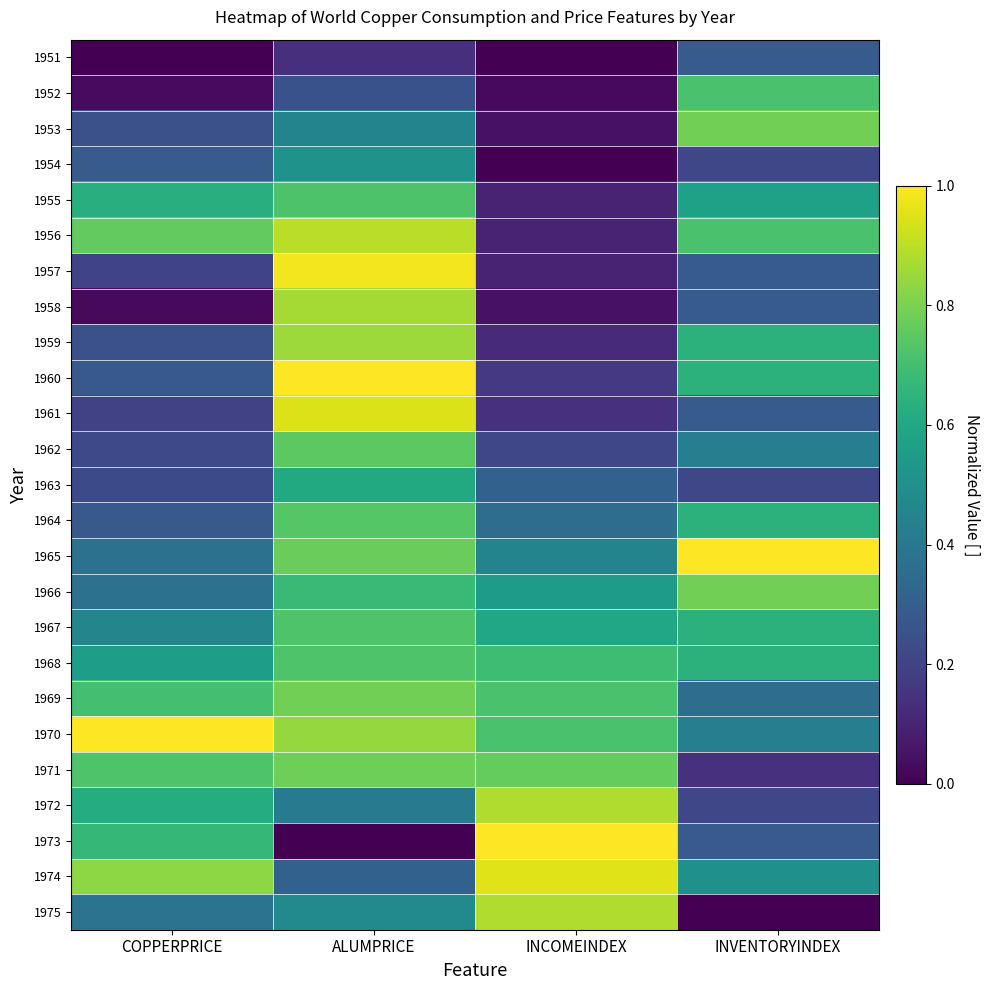

Reading right to left, list all the values displayed in this chart.

1951: INVENTORYINDEX=0.3	INCOMEINDEX=0.0	ALUMPRICE=0.1	COPPERPRICE=0.0
1952: INVENTORYINDEX=0.7	INCOMEINDEX=0.0	ALUMPRICE=0.3	COPPERPRICE=0.0
1953: INVENTORYINDEX=0.8	INCOMEINDEX=0.0	ALUMPRICE=0.5	COPPERPRICE=0.2
1954: INVENTORYINDEX=0.2	INCOMEINDEX=0.0	ALUMPRICE=0.5	COPPERPRICE=0.3
1955: INVENTORYINDEX=0.6	INCOMEINDEX=0.1	ALUMPRICE=0.7	COPPERPRICE=0.6
1956: INVENTORYINDEX=0.7	INCOMEINDEX=0.1	ALUMPRICE=0.9	COPPERPRICE=0.8
1957: INVENTORYINDEX=0.3	INCOMEINDEX=0.1	ALUMPRICE=1.0	COPPERPRICE=0.2
1958: INVENTORYINDEX=0.3	INCOMEINDEX=0.0	ALUMPRICE=0.9	COPPERPRICE=0.0
1959: INVENTORYINDEX=0.6	INCOMEINDEX=0.1	ALUMPRICE=0.9	COPPERPRICE=0.2
1960: INVENTORYINDEX=0.6	INCOMEINDEX=0.2	ALUMPRICE=1.0	COPPERPRICE=0.3
1961: INVENTORYINDEX=0.3	INCOMEINDEX=0.1	ALUMPRICE=0.9	COPPERPRICE=0.2
1962: INVENTORYINDEX=0.4	INCOMEINDEX=0.2	ALUMPRICE=0.7	COPPERPRICE=0.2
1963: INVENTORYINDEX=0.2	INCOMEINDEX=0.3	ALUMPRICE=0.6	COPPERPRICE=0.2
1964: INVENTORYINDEX=0.6	INCOMEINDEX=0.4	ALUMPRICE=0.7	COPPERPRICE=0.3
1965: INVENTORYINDEX=1.0	INCOMEINDEX=0.5	ALUMPRICE=0.8	COPPERPRICE=0.4
1966: INVENTORYINDEX=0.8	INCOMEINDEX=0.5	ALUMPRICE=0.7	COPPERPRICE=0.4
1967: INVENTORYINDEX=0.6	INCOMEINDEX=0.6	ALUMPRICE=0.7	COPPERPRICE=0.5
1968: INVENTORYINDEX=0.6	INCOMEINDEX=0.7	ALUMPRICE=0.7	COPPERPRICE=0.6
1969: INVENTORYINDEX=0.4	INCOMEINDEX=0.7	ALUMPRICE=0.8	COPPERPRICE=0.7
1970: INVENTORYINDEX=0.4	INCOMEINDEX=0.7	ALUMPRICE=0.8	COPPERPRICE=1.0
1971: INVENTORYINDEX=0.1	INCOMEINDEX=0.8	ALUMPRICE=0.8	COPPERPRICE=0.7
1972: INVENTORYINDEX=0.2	INCOMEINDEX=0.9	ALUMPRICE=0.4	COPPERPRICE=0.6
1973: INVENTORYINDEX=0.3	INCOMEINDEX=1.0	ALUMPRICE=0.0	COPPERPRICE=0.7
1974: INVENTORYINDEX=0.5	INCOMEINDEX=1.0	ALUMPRICE=0.3	COPPERPRICE=0.8
1975: INVENTORYINDEX=0.0	INCOMEINDEX=0.9	ALUMPRICE=0.5	COPPERPRICE=0.4